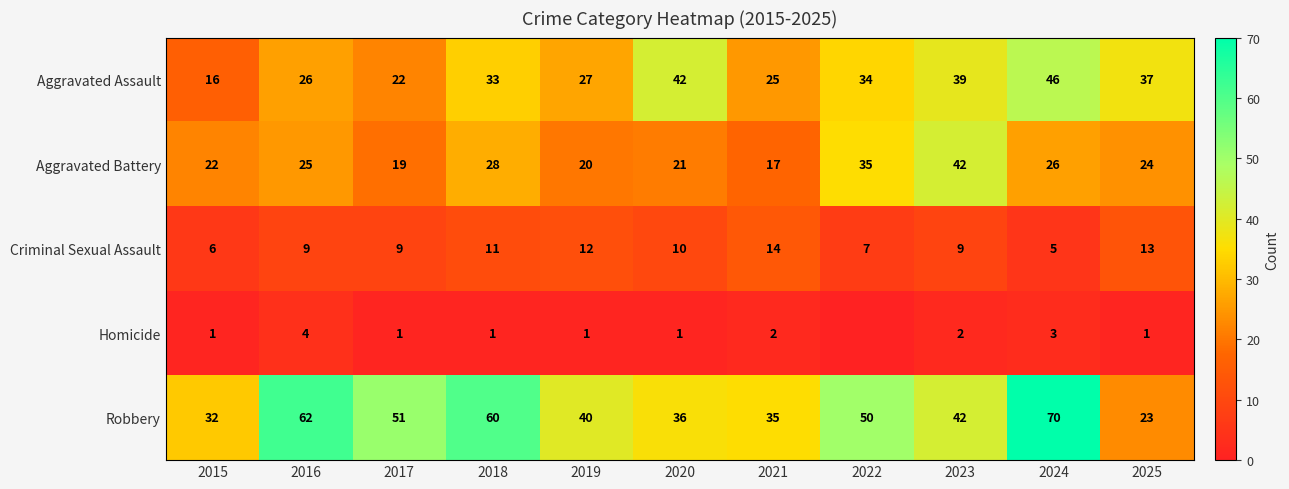

Which category has the lowest value in the Criminal Sexual Assault series?

2024